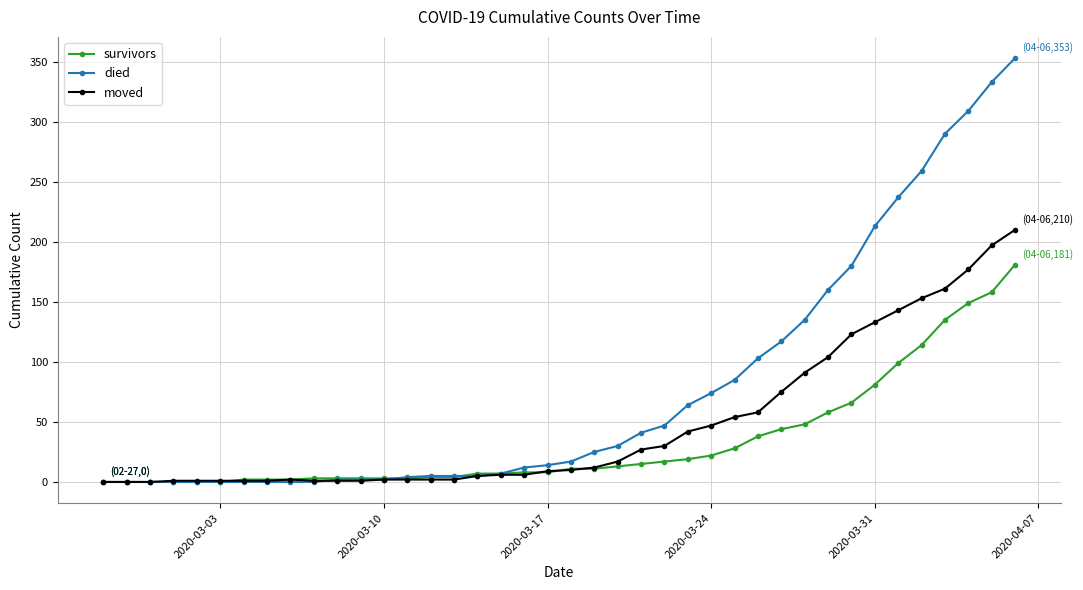

What is the highest value of the died series?

353